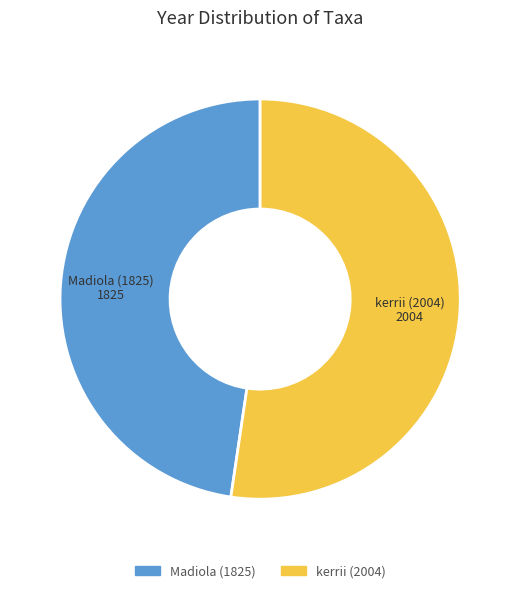

Is it true that Madiola (1825) is 48% of the pie?

True